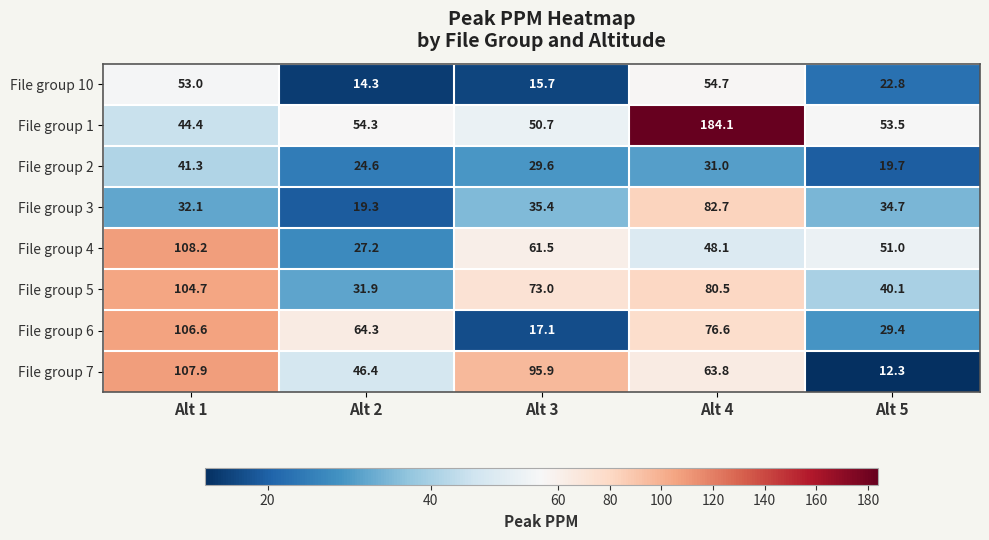

True or false: File group 1 has a value of 50.7 at Alt 3.

True